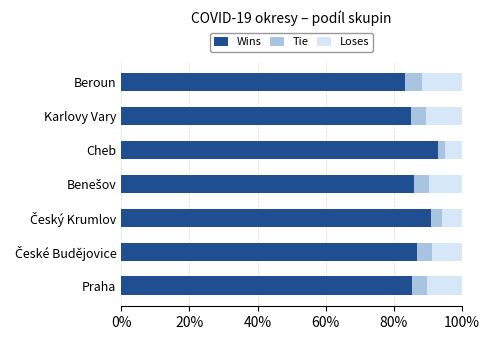

What is the total value across all series at Beroun?

100.0